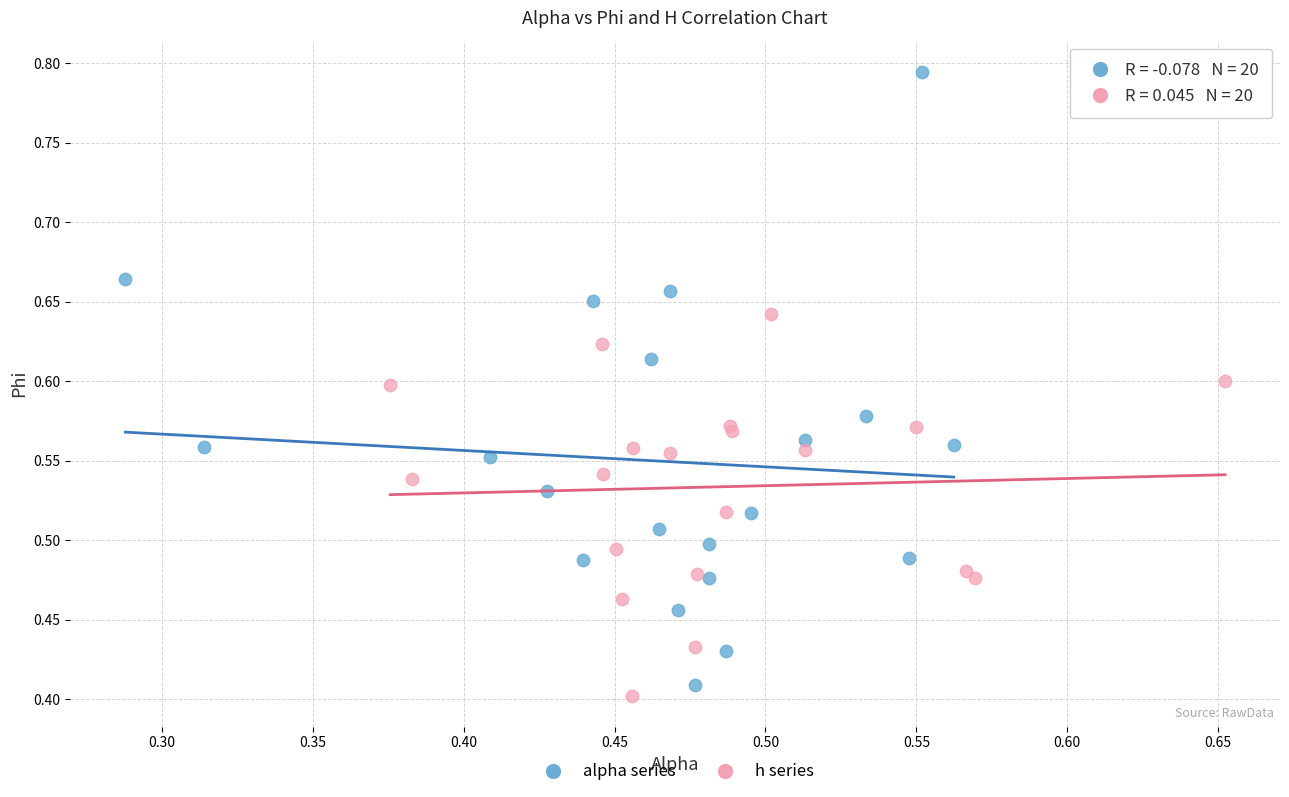

Which series has the widest spread of Y values?

alpha series